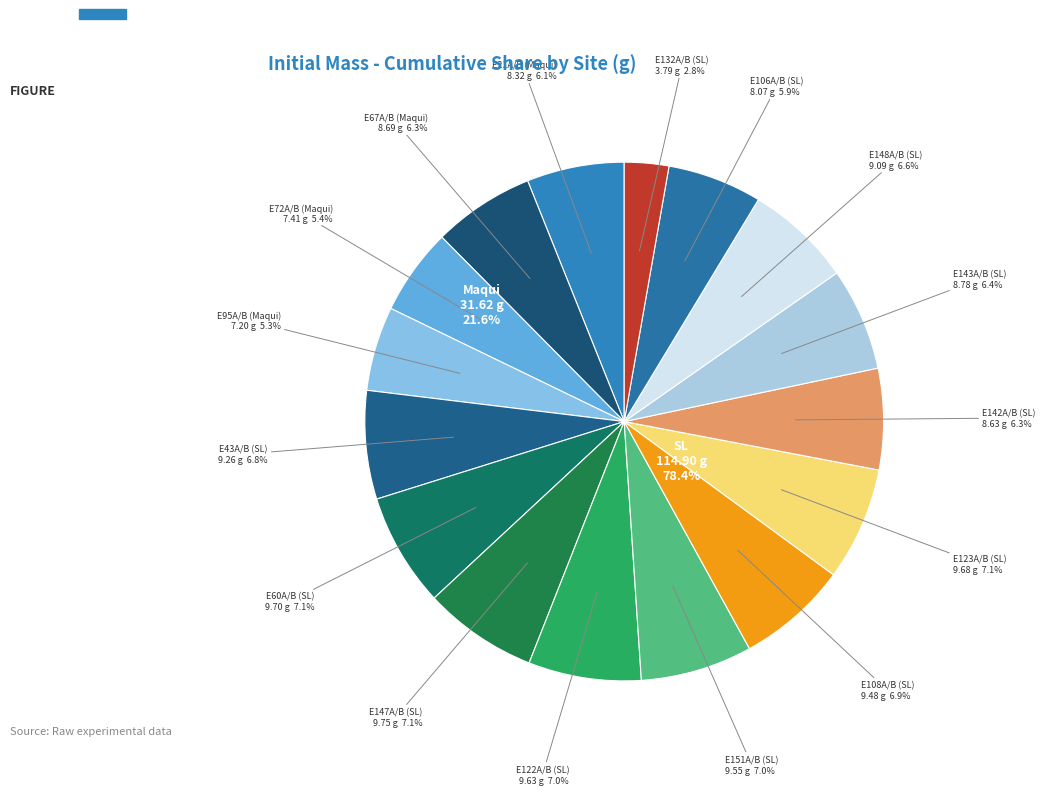

Which category has the smallest portion of the pie?

E132A/B (SL)